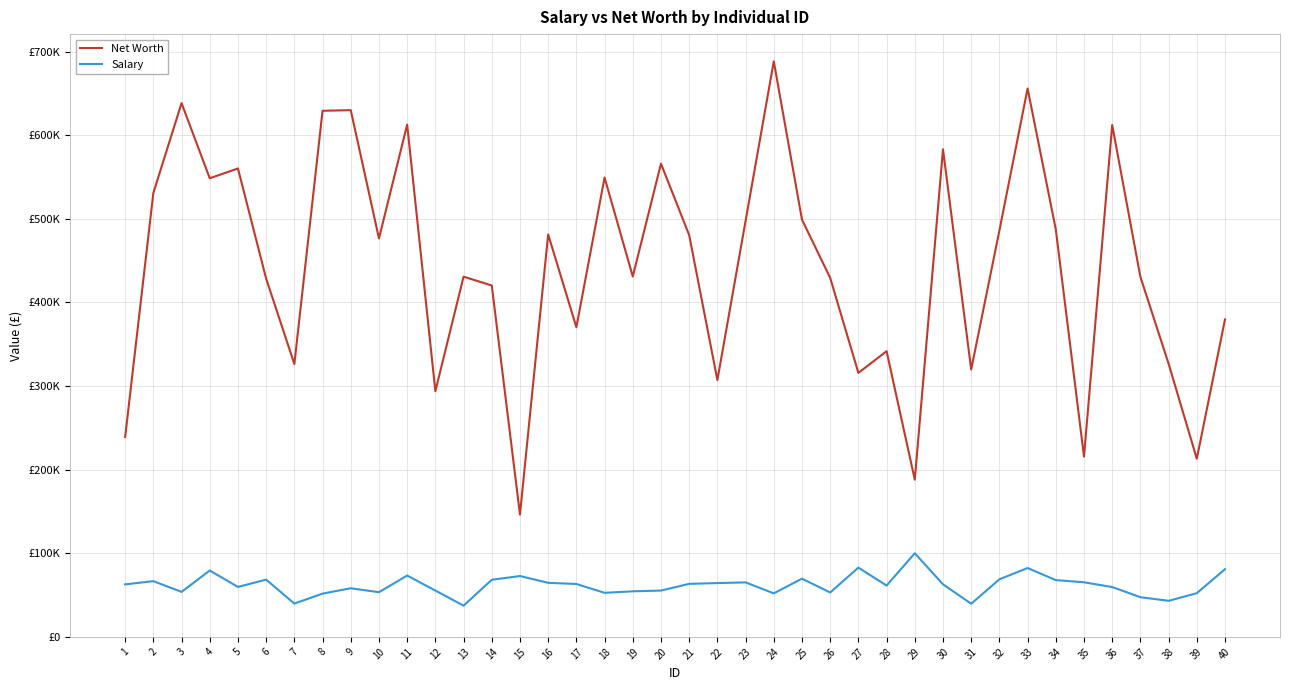

Which series has the widest spread of values?

Net Worth